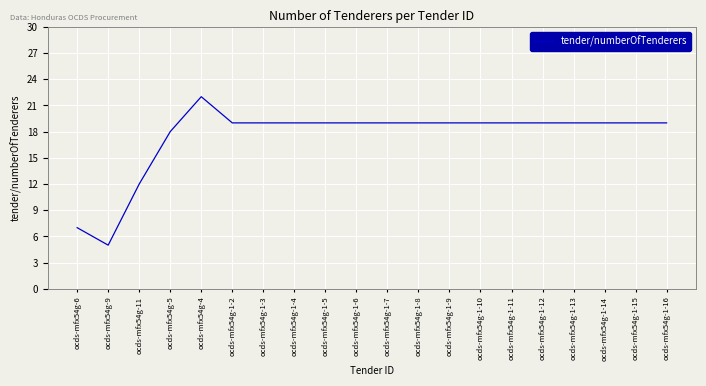

Which category has the highest value across all series?

ocds-mfx54g-4